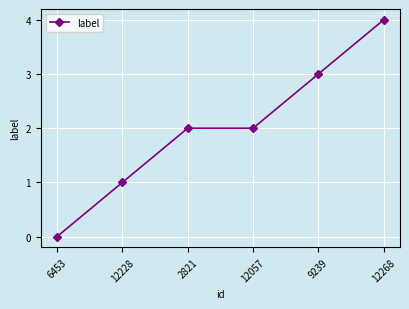

Reading right to left, extract all data points from this chart.

4	3	2	2	1	0